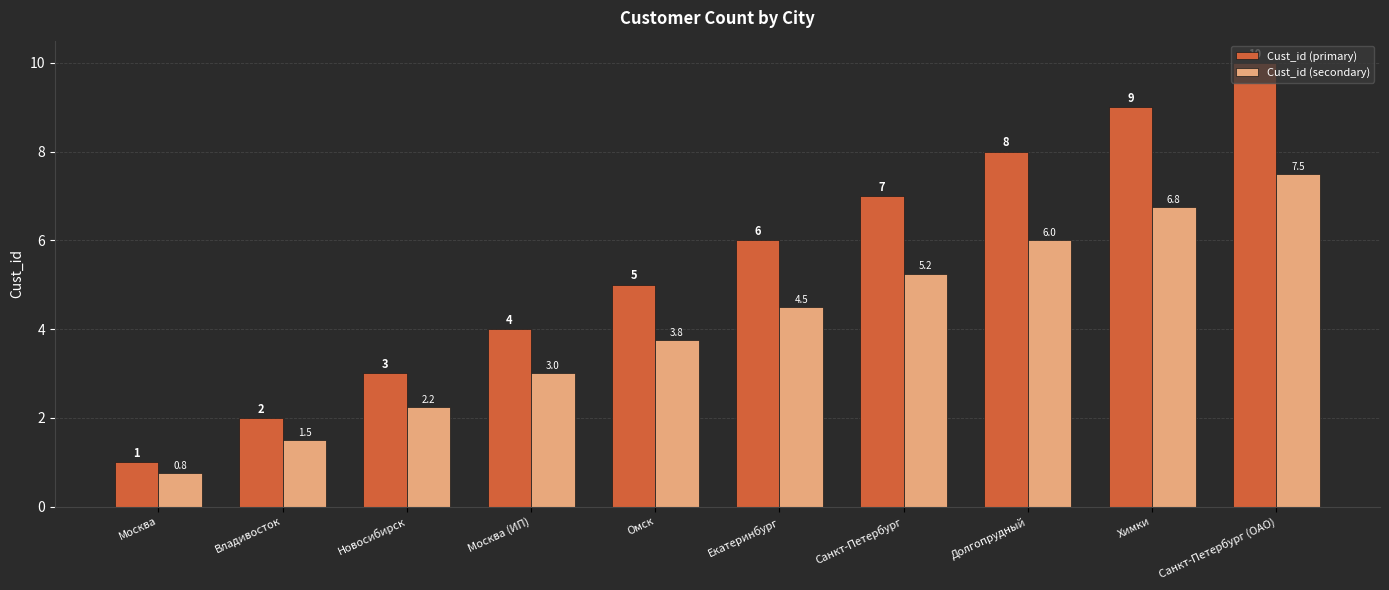

At which label is Cust_id (secondary) closest to 4?

Омск